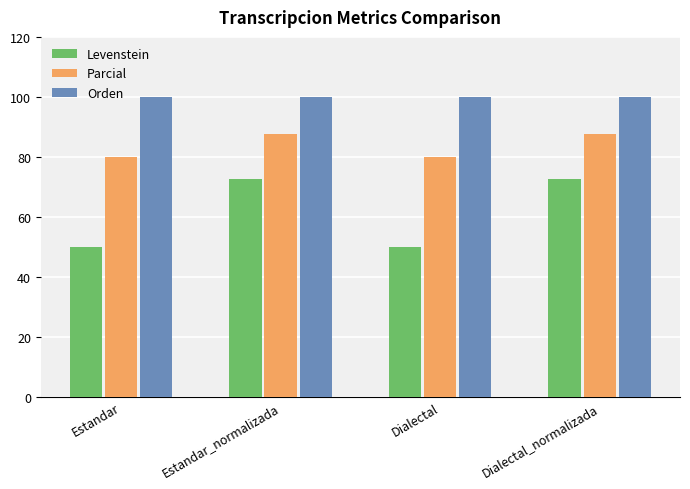

The value of Levenstein at Estandar_normalizada is 72.7. True or false?

True